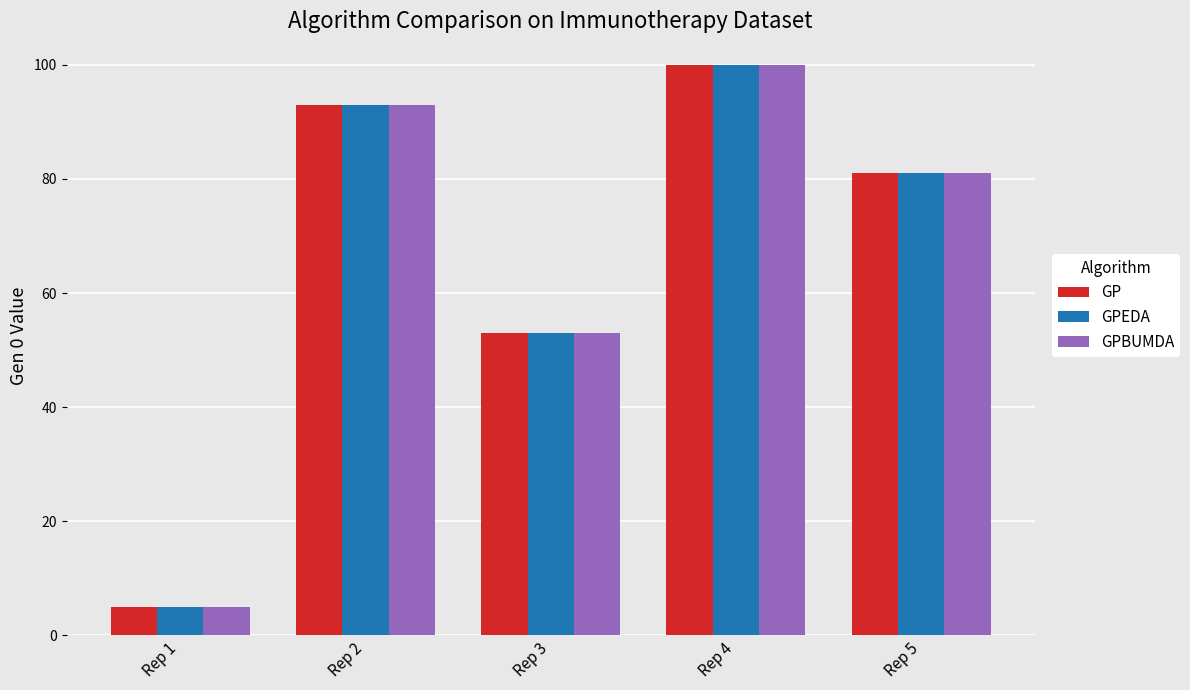

Is it true that GP equals 100 at Rep 4?

True